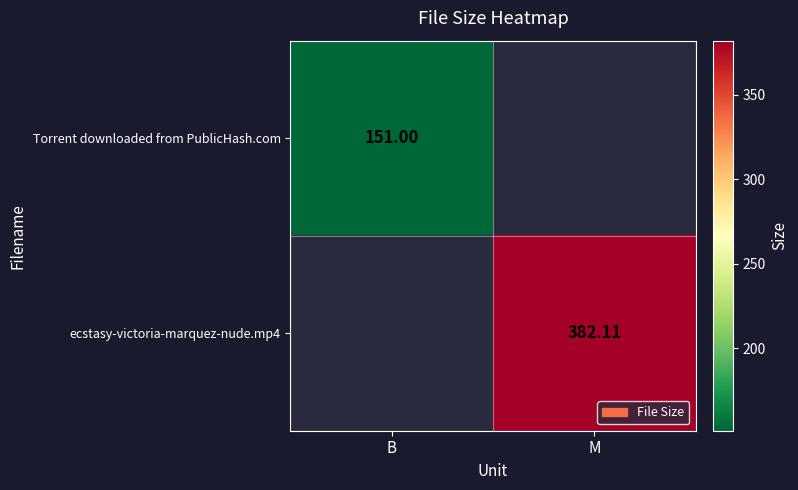

Is the value of Torrent downloaded from PublicHash.com at B greater than the value of ecstasy-victoria-marquez-nude.mp4 at M?

No